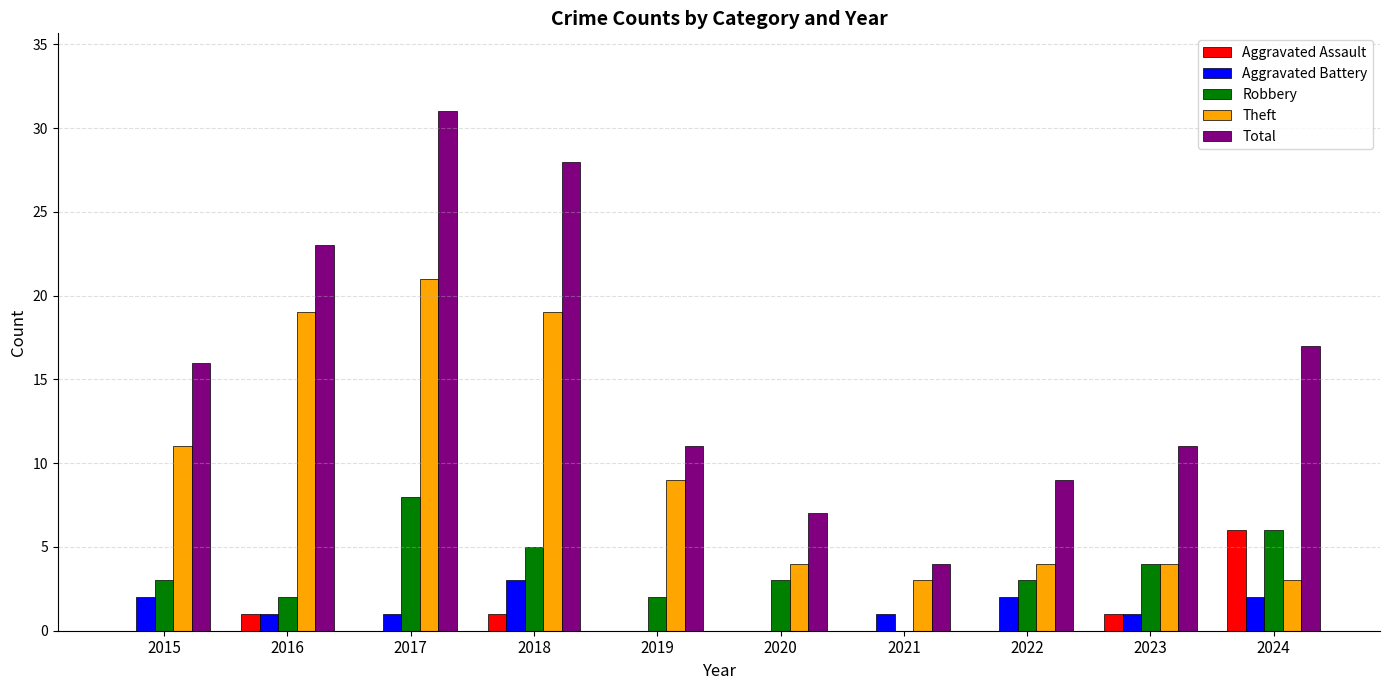

What is the maximum value shown in the chart?

31